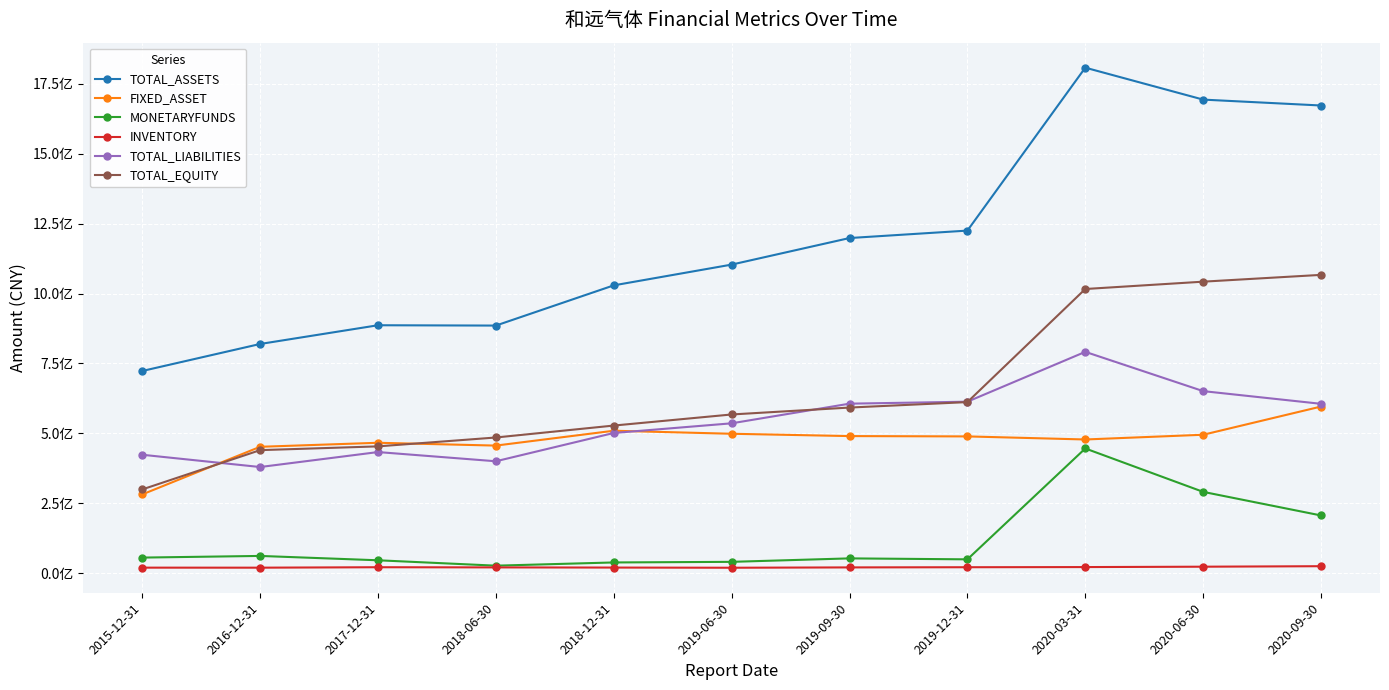

The value of TOTAL_EQUITY at 2018-12-31 is 784424994.3. True or false?

False